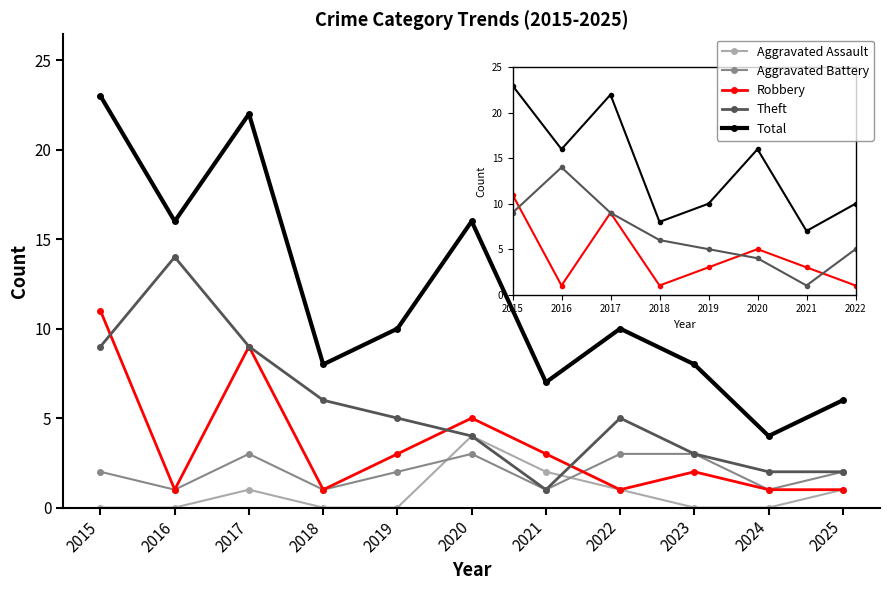

What is the difference between the maximum and minimum values in the Theft series?

13